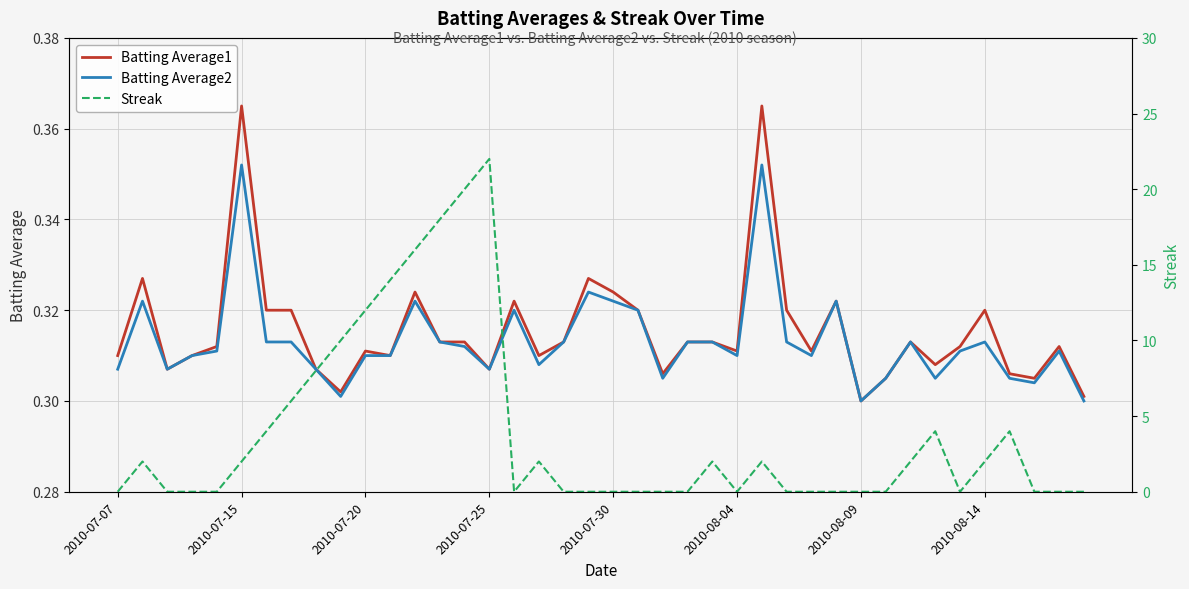

Between 2010-07-30 and 11, which is larger?

2010-07-30